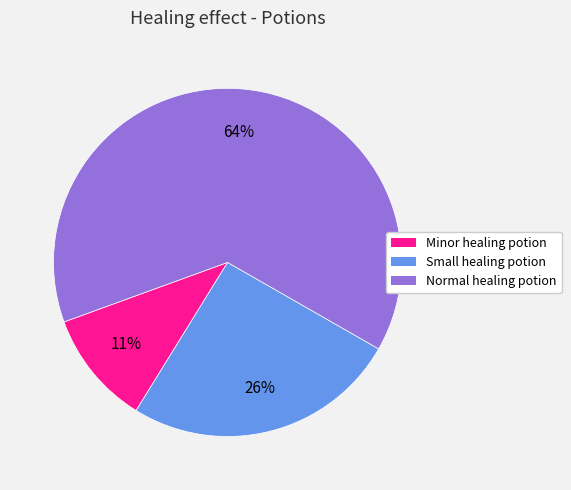

To the nearest percent, what percentage of the pie is Minor healing potion?

11%